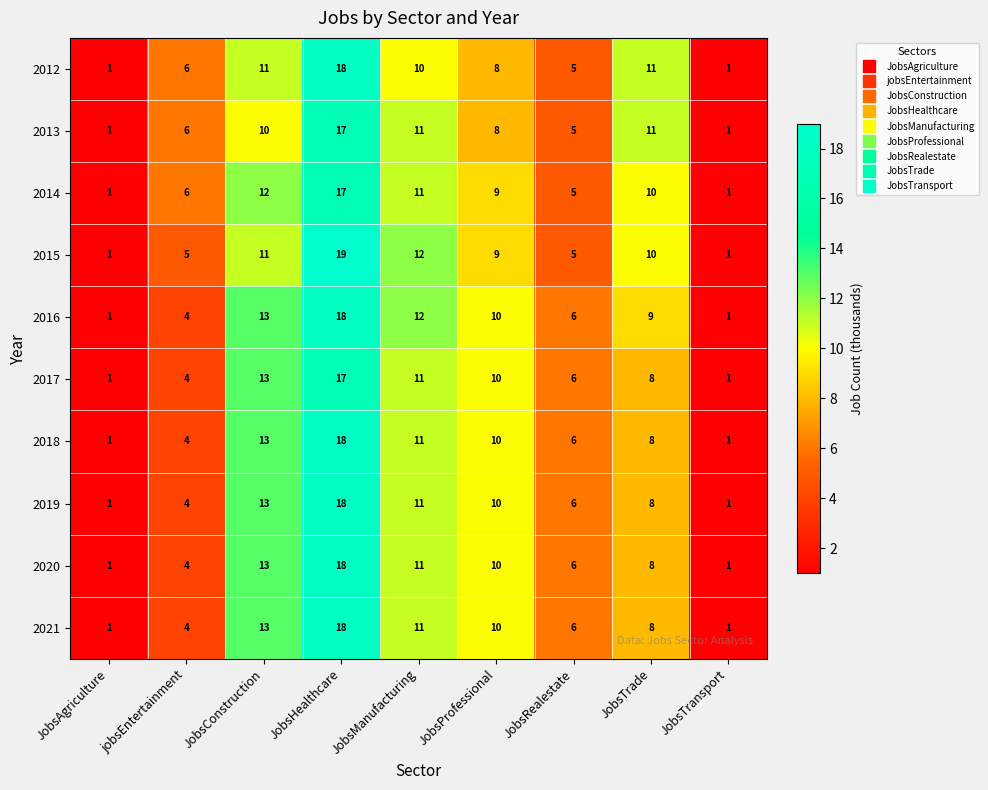

Which series has the widest spread of values?

2015